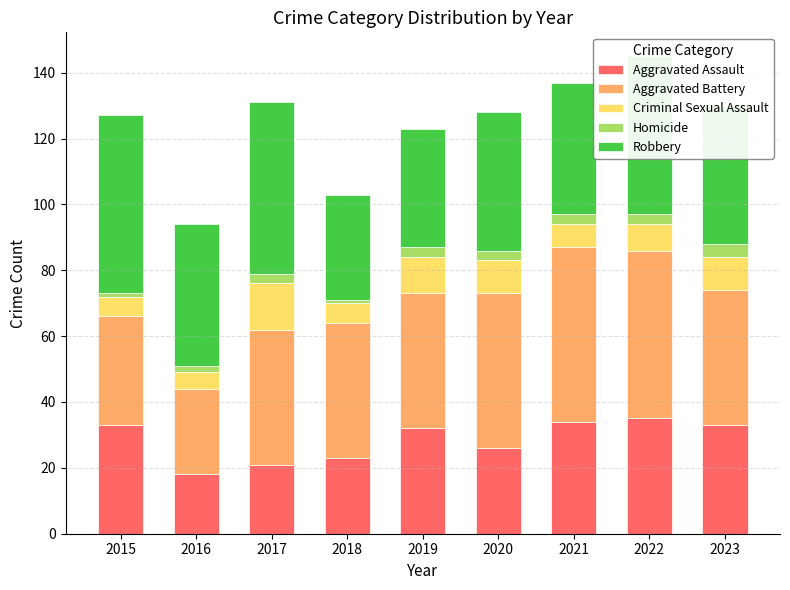

At which category is the sum across all series the highest?

2022